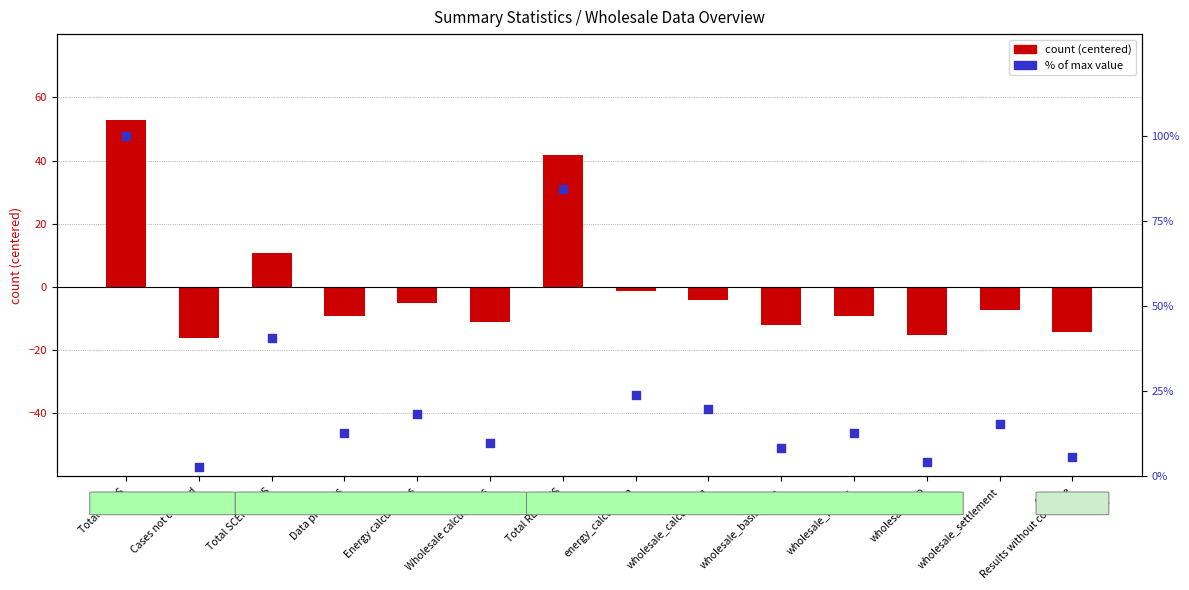

At how many categories does at least one series exceed 40?

3